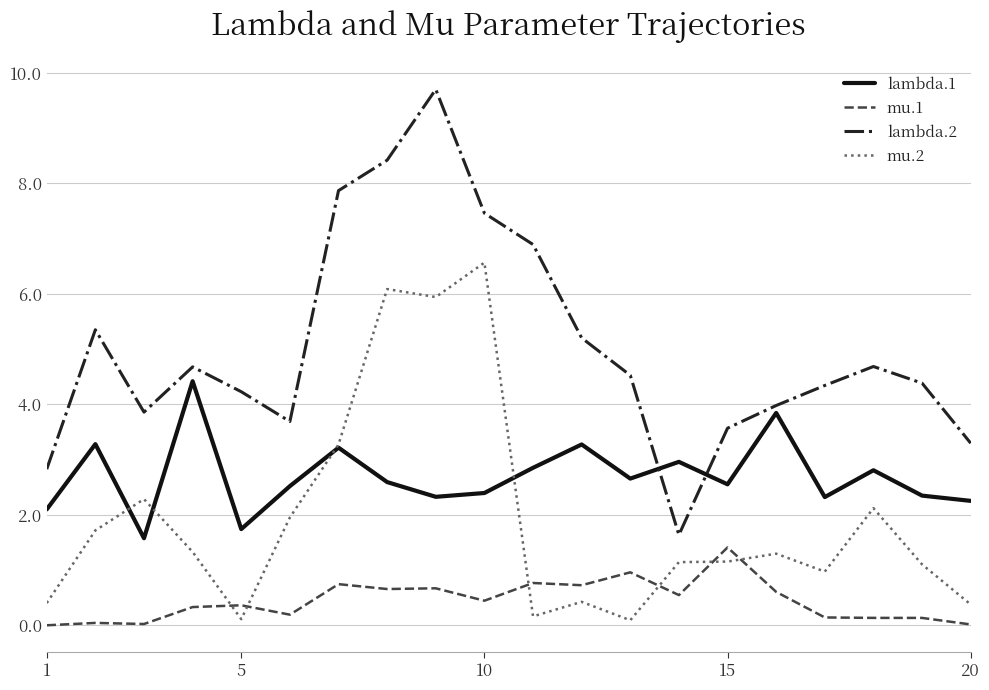

Does the chart display data point markers on the line(s)?

No